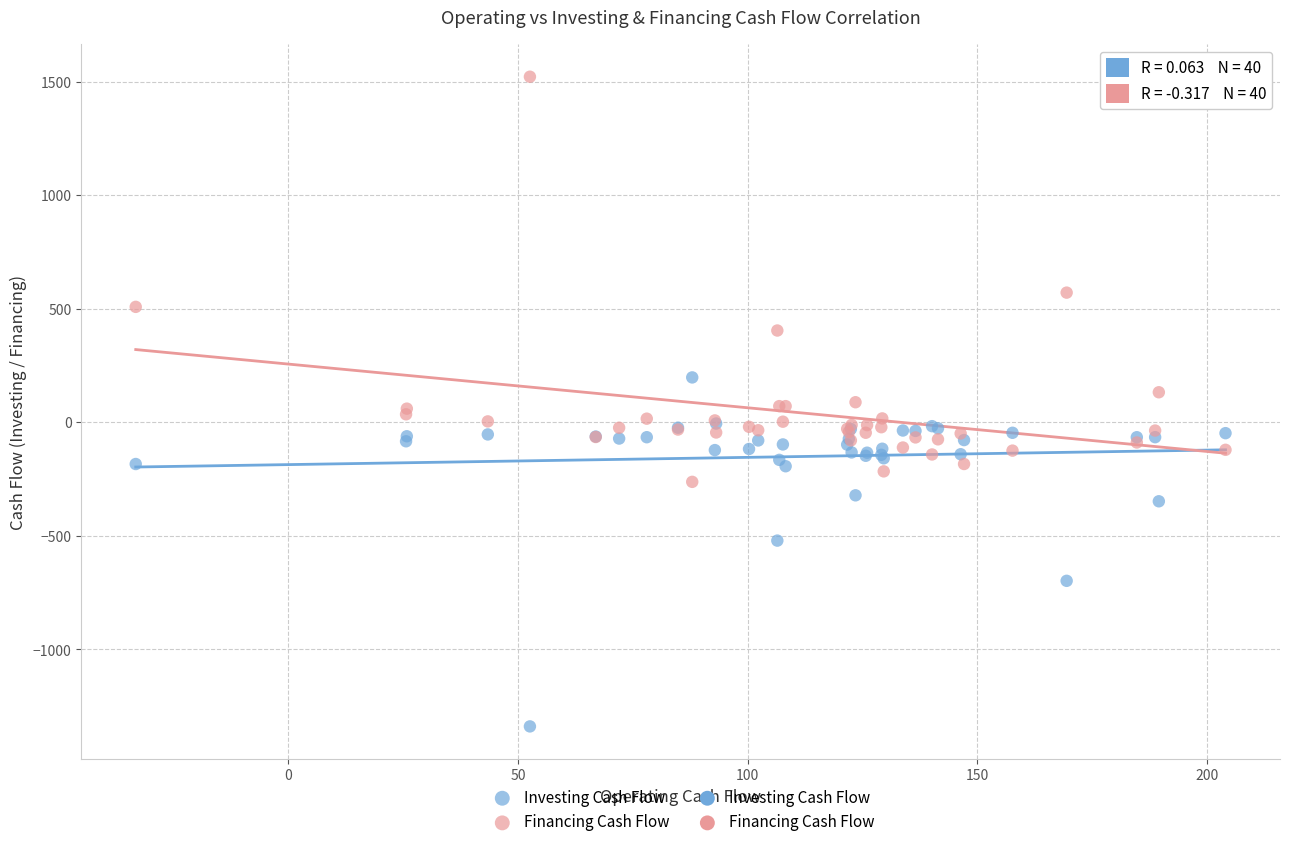

Which series reaches the minimum Y coordinate?

Investing Cash Flow